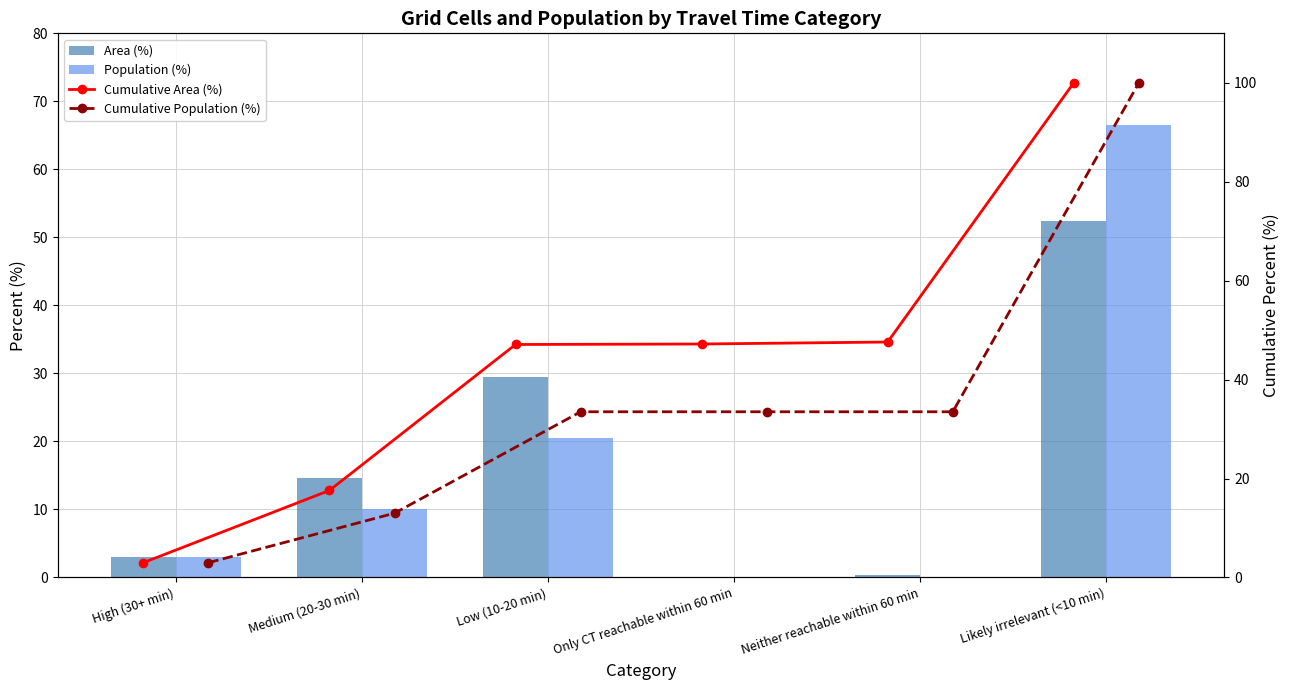

How many data points in Population (%) are above 10?

2